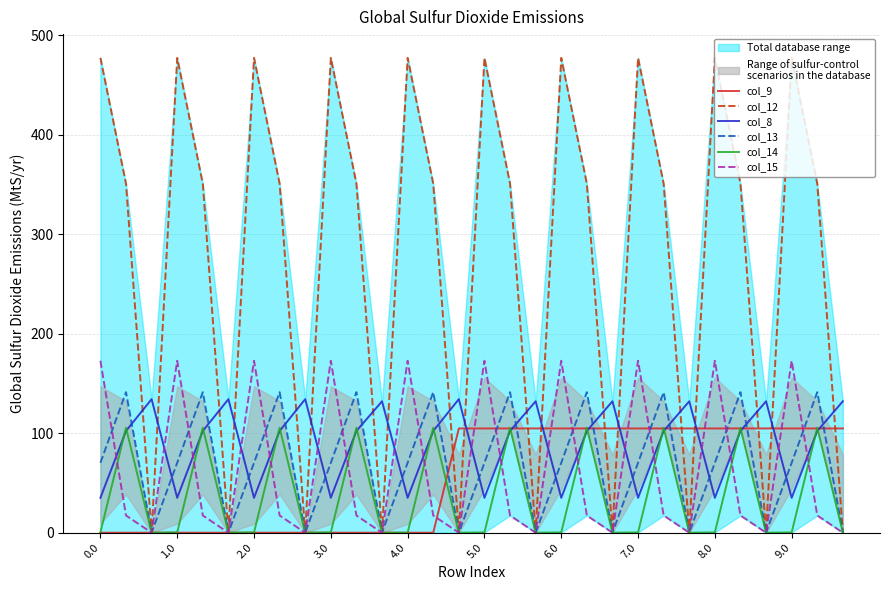

What is the total value across all series at 26?

236.8